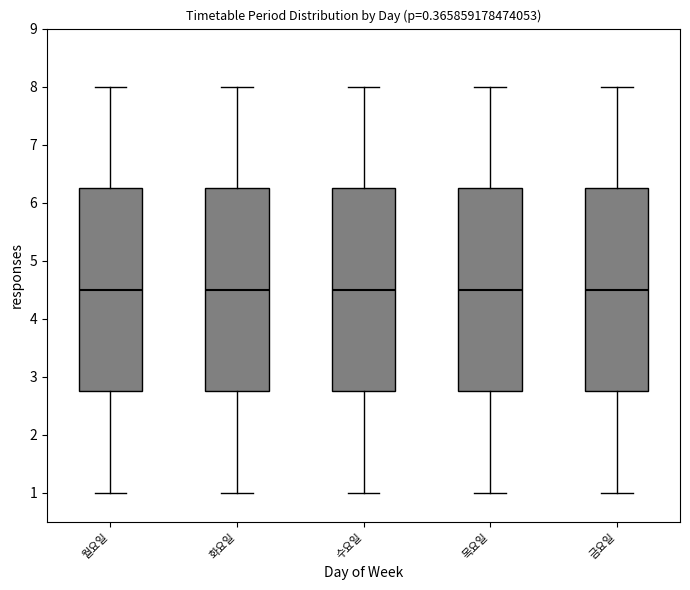

Reading left to right, read every box against the y-axis: the position of its median line, the range the box covers, and the ends of its whiskers. The values are not printed on the chart, so give them approximately, as read against the axis.

월요일: median 4.5, box 2.8 to 6.3, whiskers 1.0 to 8.0
화요일: median 4.5, box 2.8 to 6.3, whiskers 1.0 to 8.0
수요일: median 4.5, box 2.8 to 6.3, whiskers 1.0 to 8.0
목요일: median 4.5, box 2.8 to 6.3, whiskers 1.0 to 8.0
금요일: median 4.5, box 2.8 to 6.3, whiskers 1.0 to 8.0